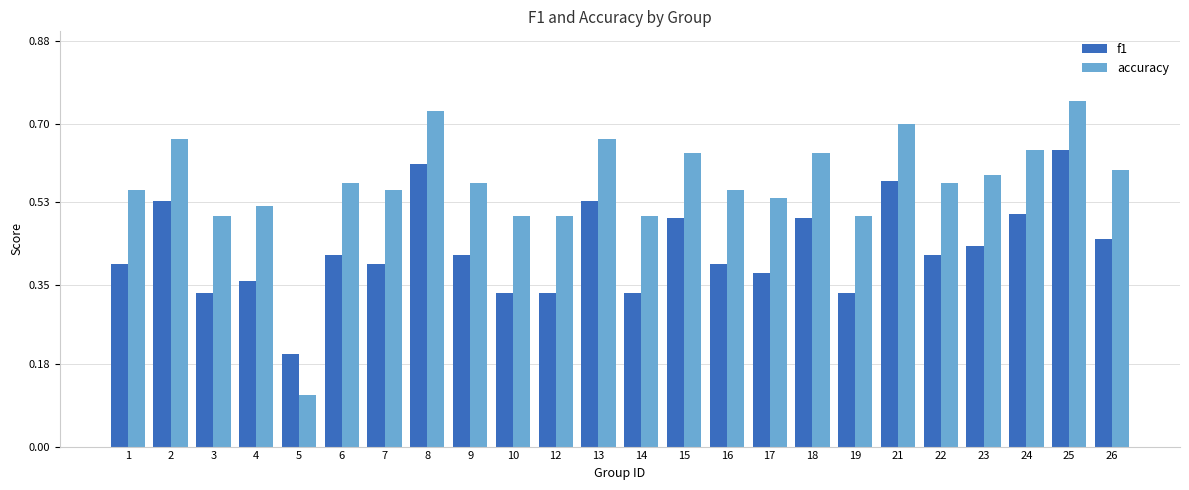

Rank the series at 17 from highest to lowest value.

accuracy, f1